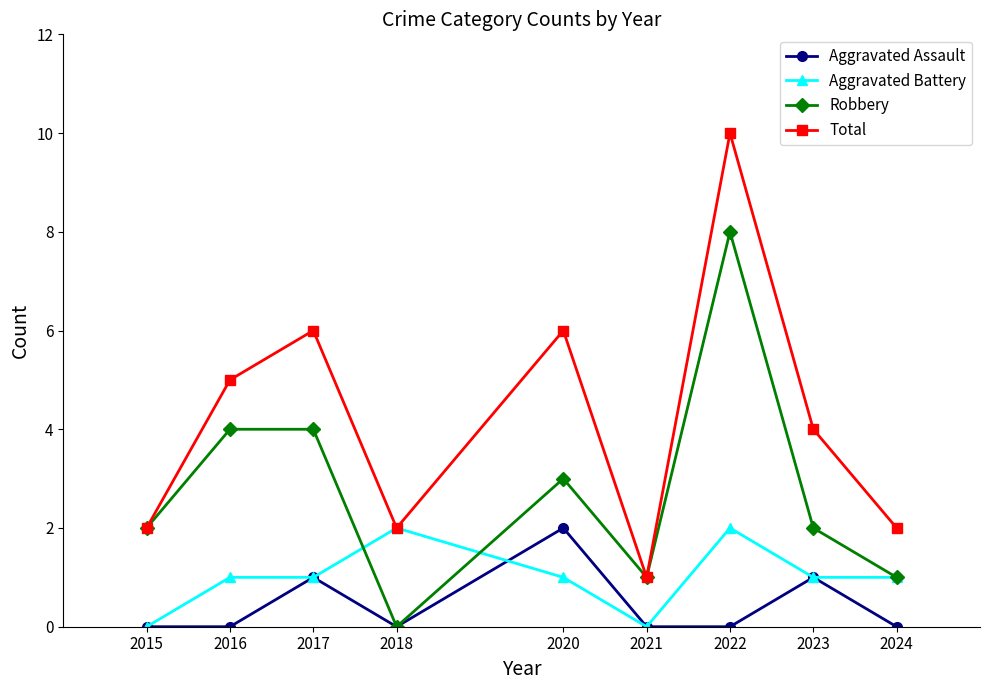

The value of Aggravated Battery at 2020 is 1. True or false?

True